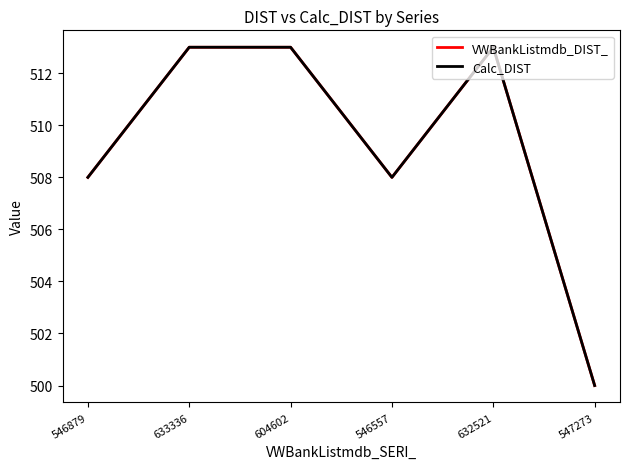

What is the total value across all series at 547273?

1000